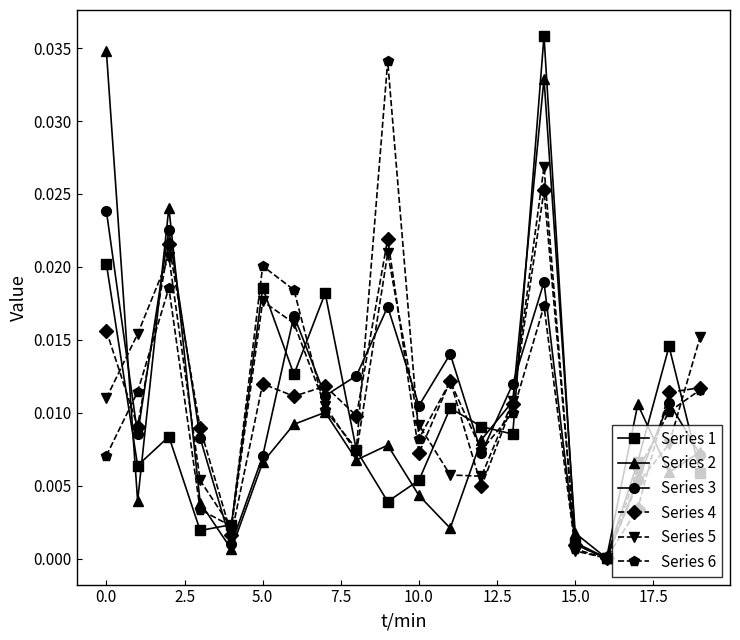

How many interior local peaks does the Series 1 series have?

6